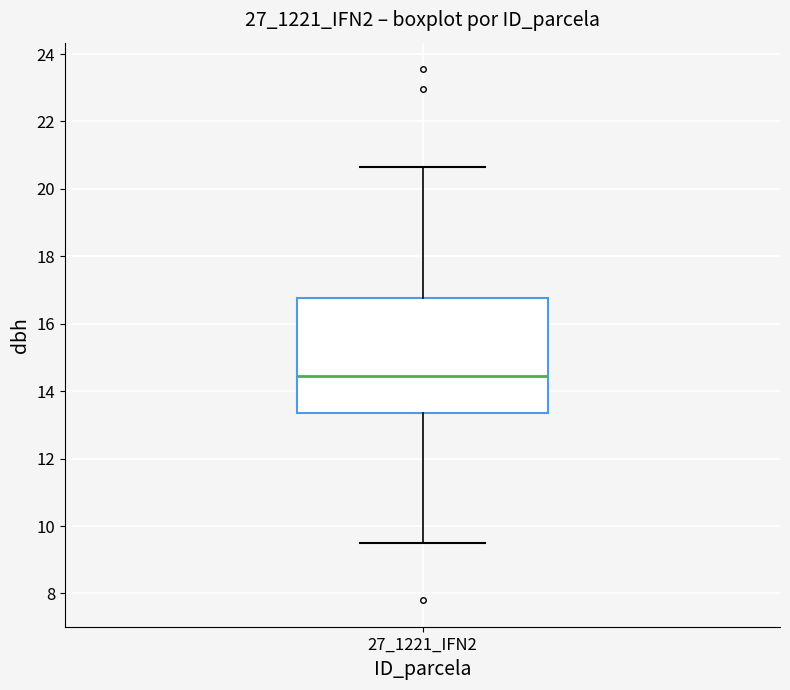

Where does the lower whisker of the box for 27_1221_IFN2 end on the y-axis? The values are not printed on the chart, so give them approximately, as read against the axis.

9.6